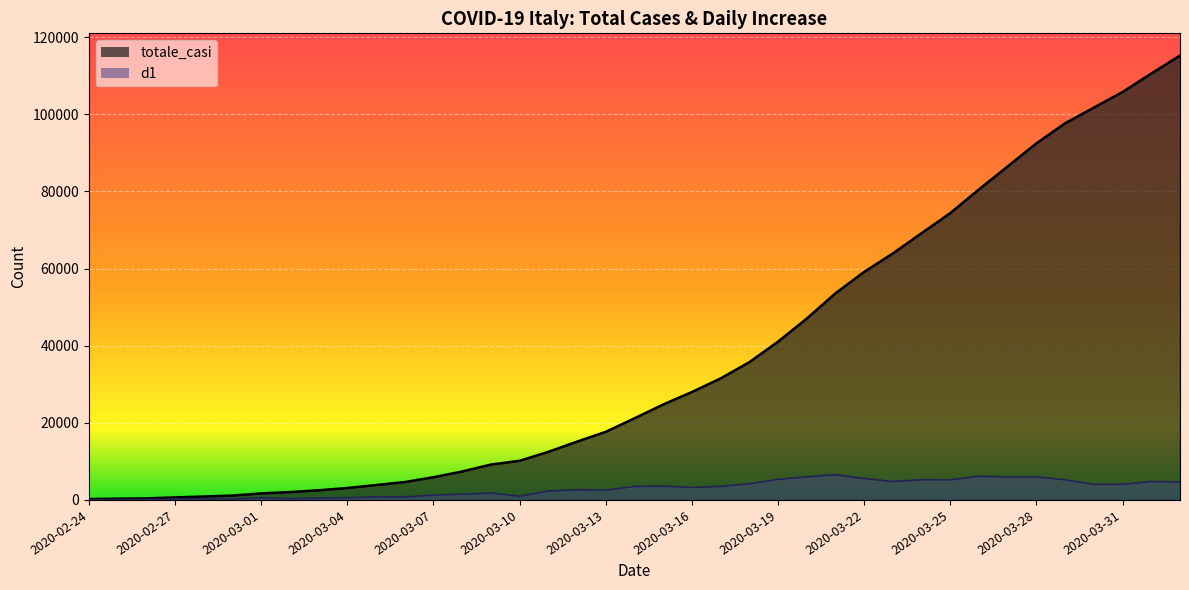

True or false: totale_casi and d1 intersect in this chart.

False